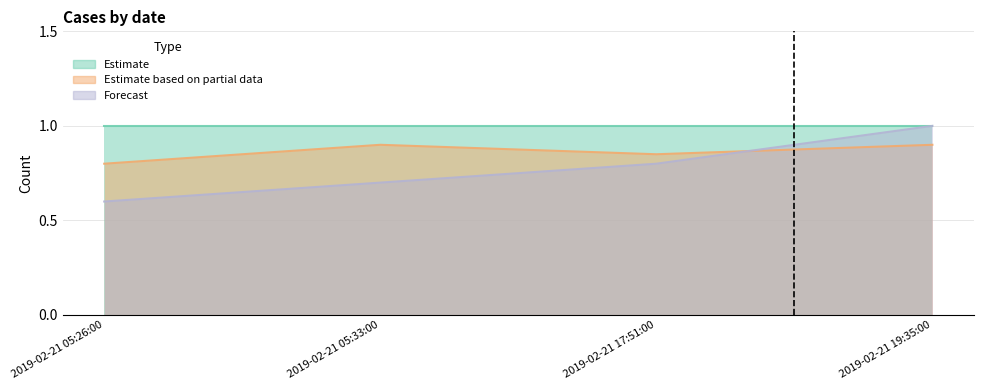

What is the average value of the Forecast series?

0.8